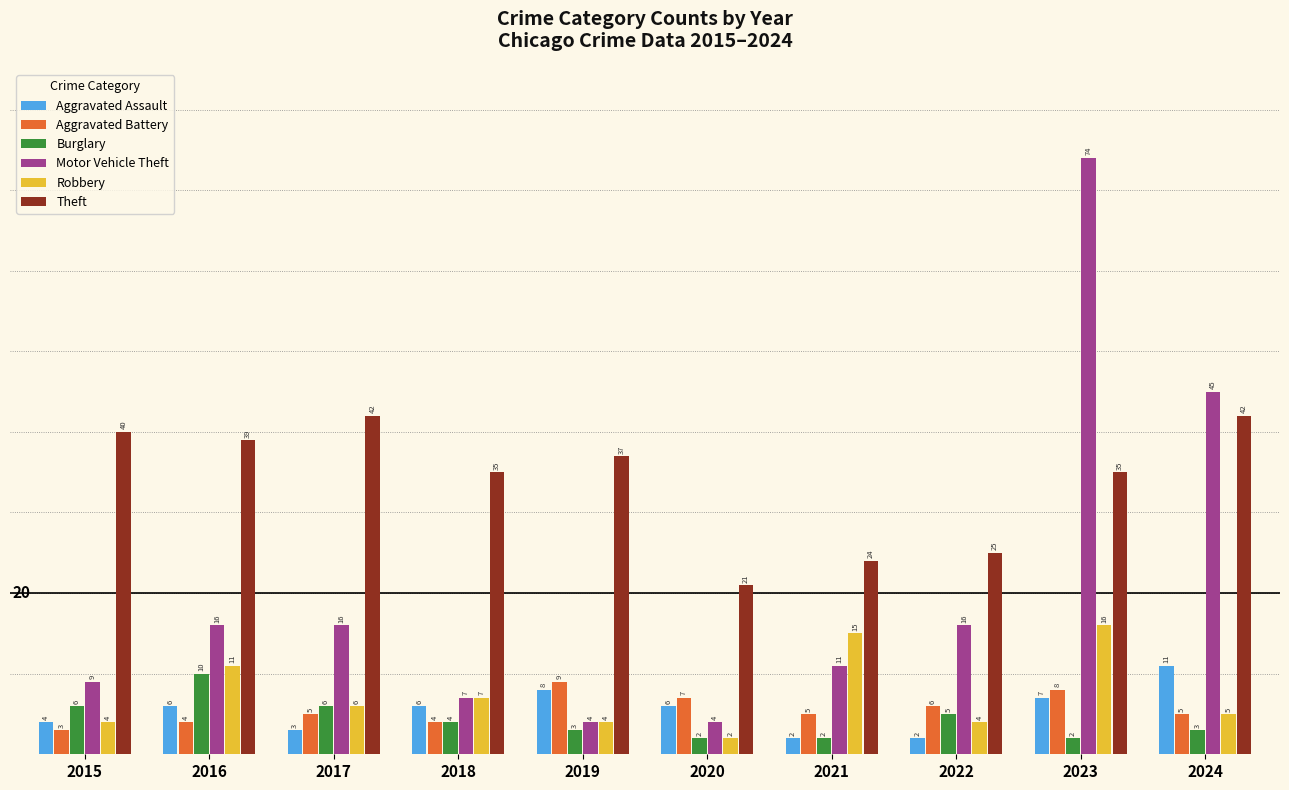

Is it true that Aggravated Battery equals 9 at 2019?

True